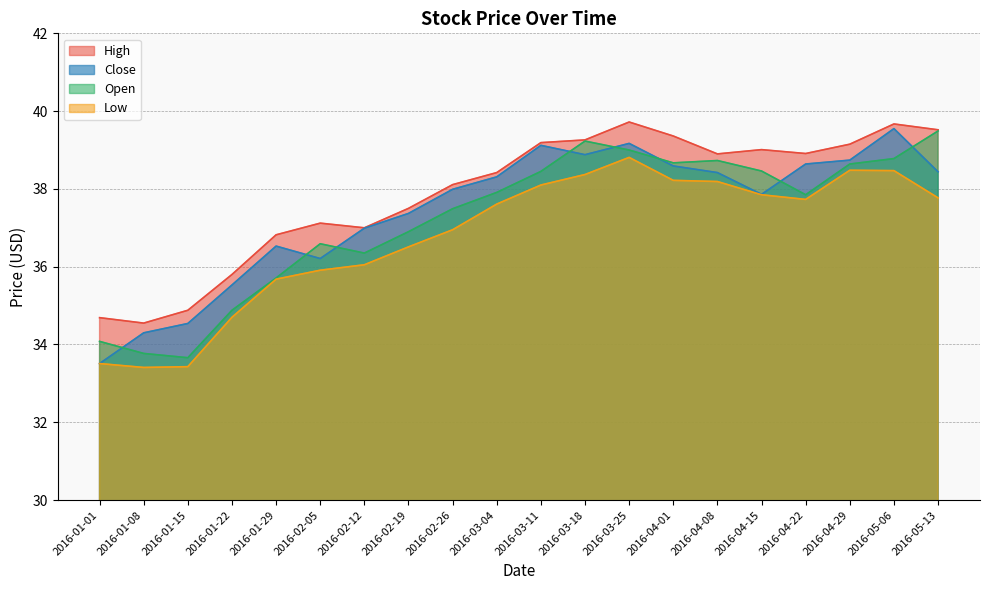

Does the chart have visible grid lines?

Yes